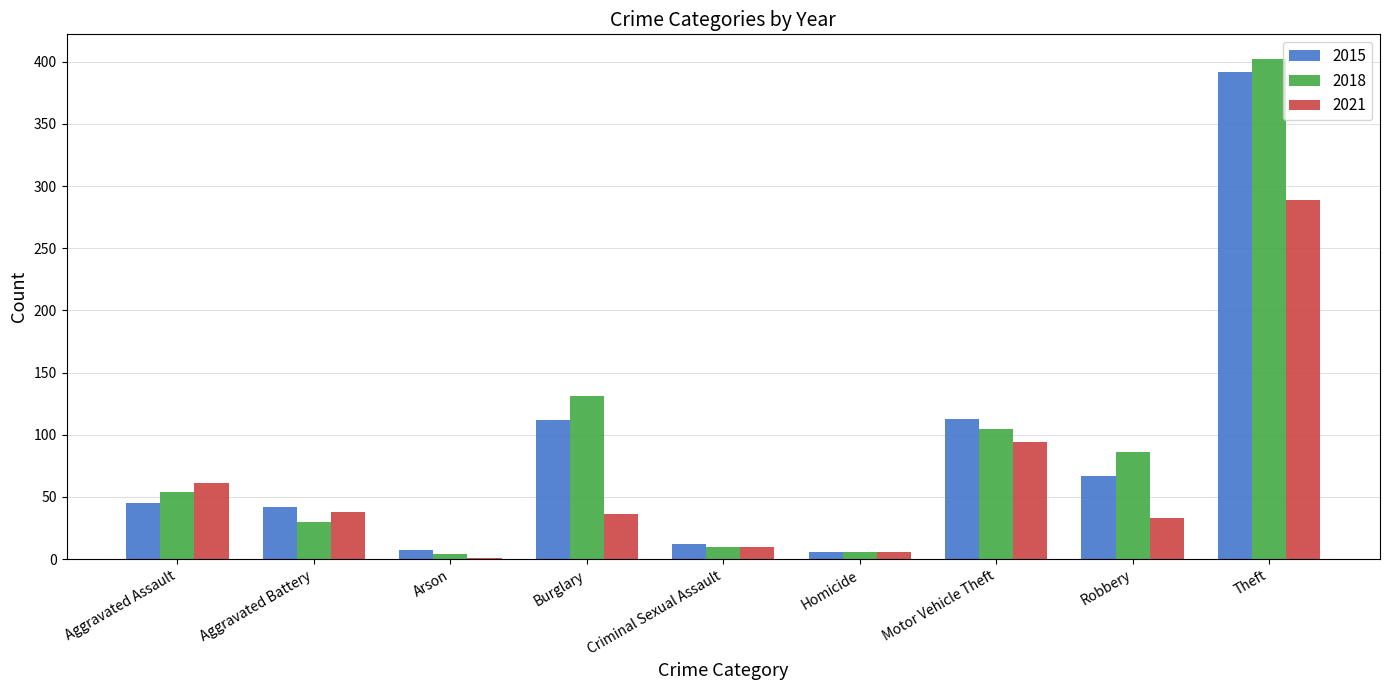

Which series has the largest total across all categories?

2018